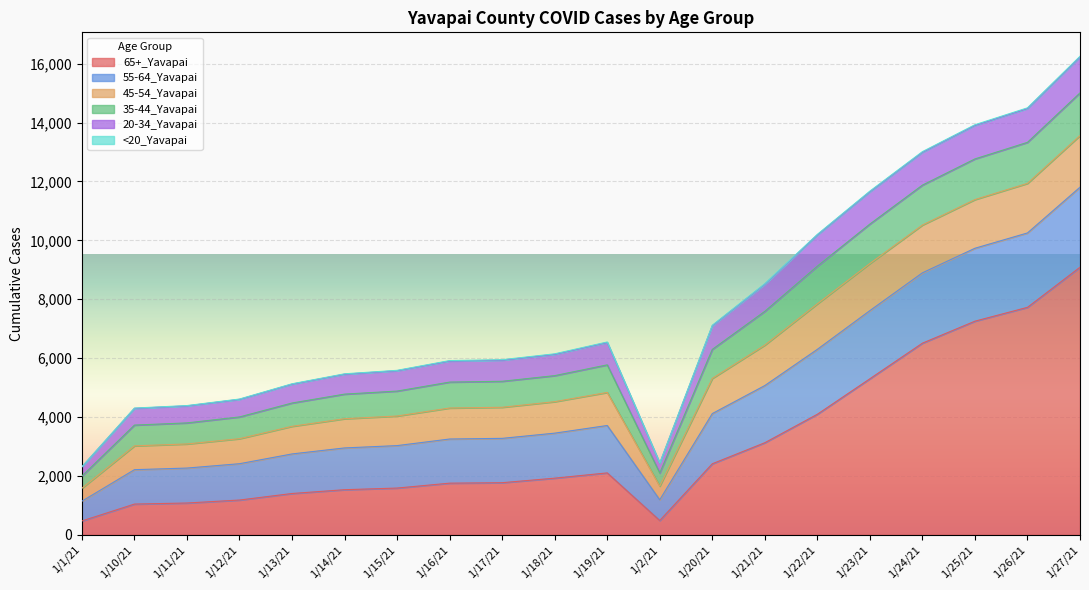

What is the maximum value shown in the chart?

9087